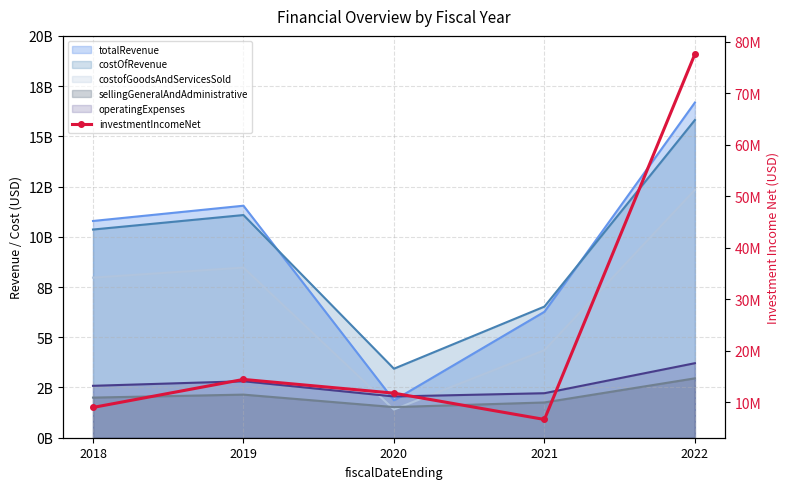

The chart shows a value of 15.2 at 2018. True or false?

False